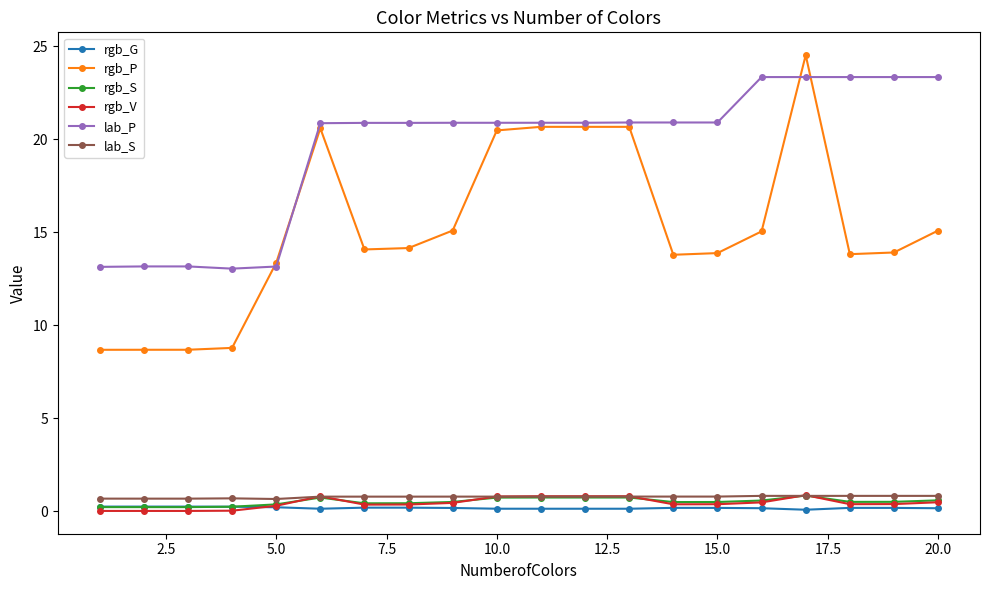

Which series has the largest total across all categories?

lab_P